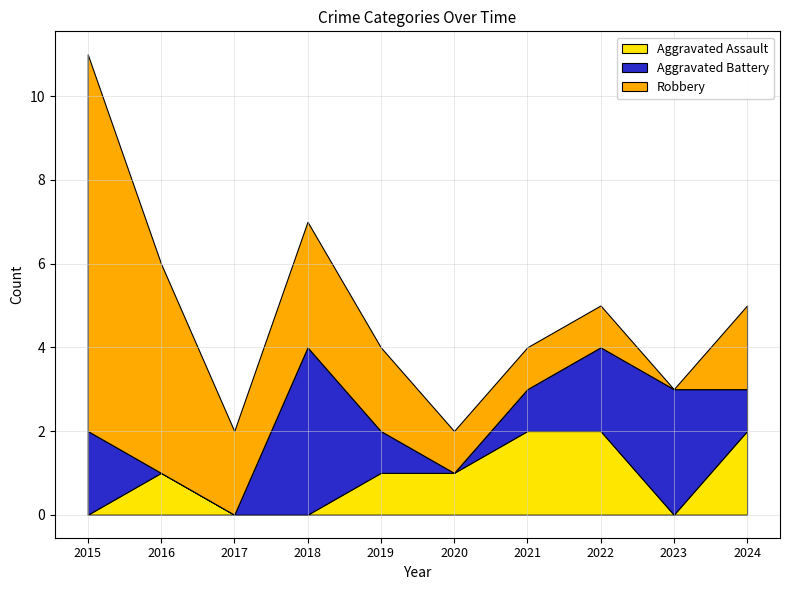

Where does the Aggravated Battery series first go above 1?

2015